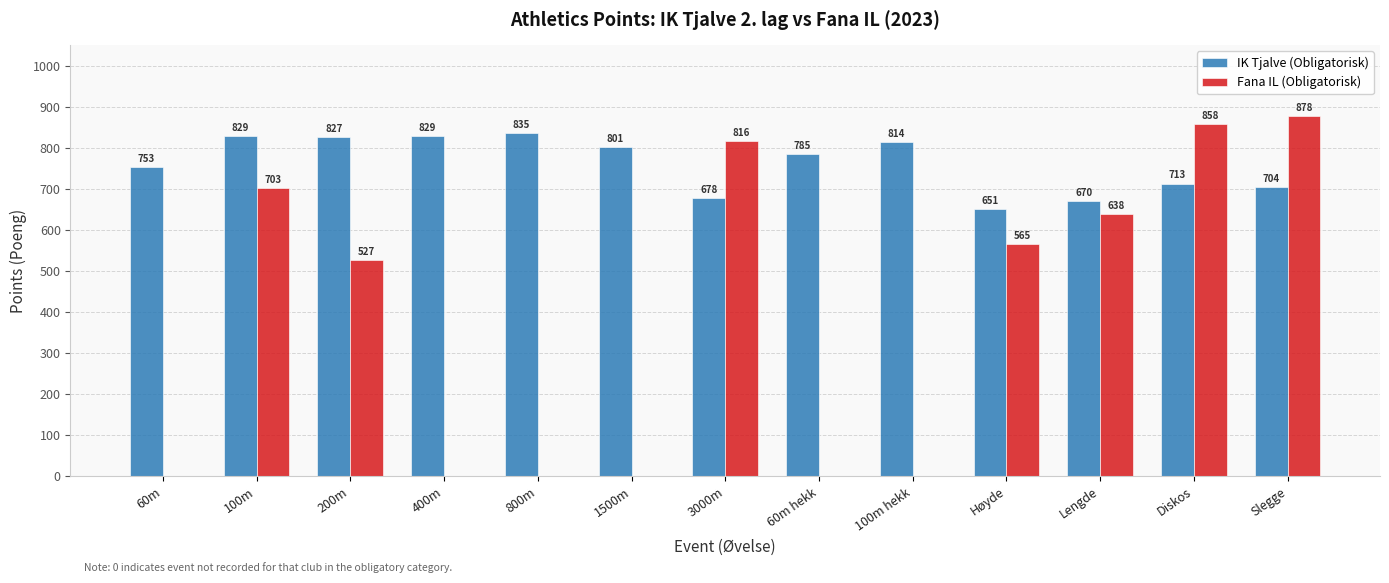

At which label is Fana IL (Obligatorisk) closest to 439?

200m